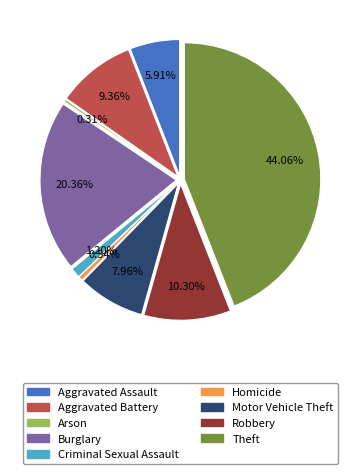

What portion of the pie excludes Arson?

99.7%